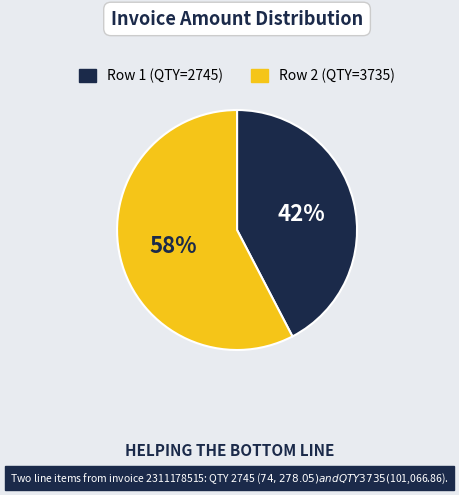

Is there any slice that represents more than half of the pie?

Yes